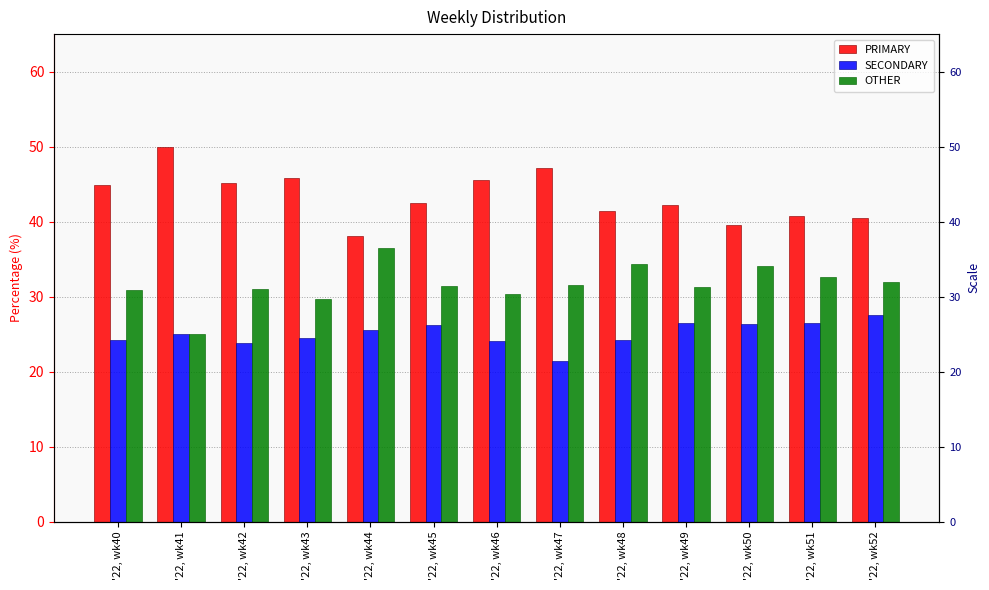

Is the value of PRIMARY at '22, wk49 greater than the value of OTHER at '22, wk41?

Yes